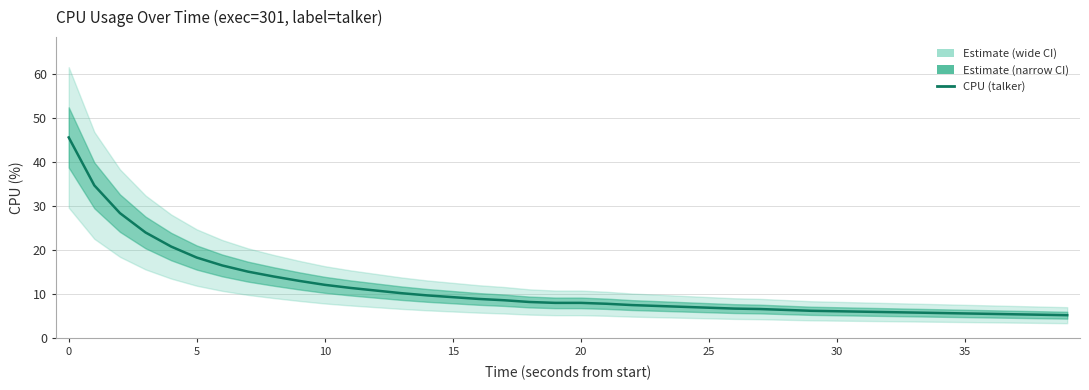

What is the change in value from 16 to 17?

-0.3